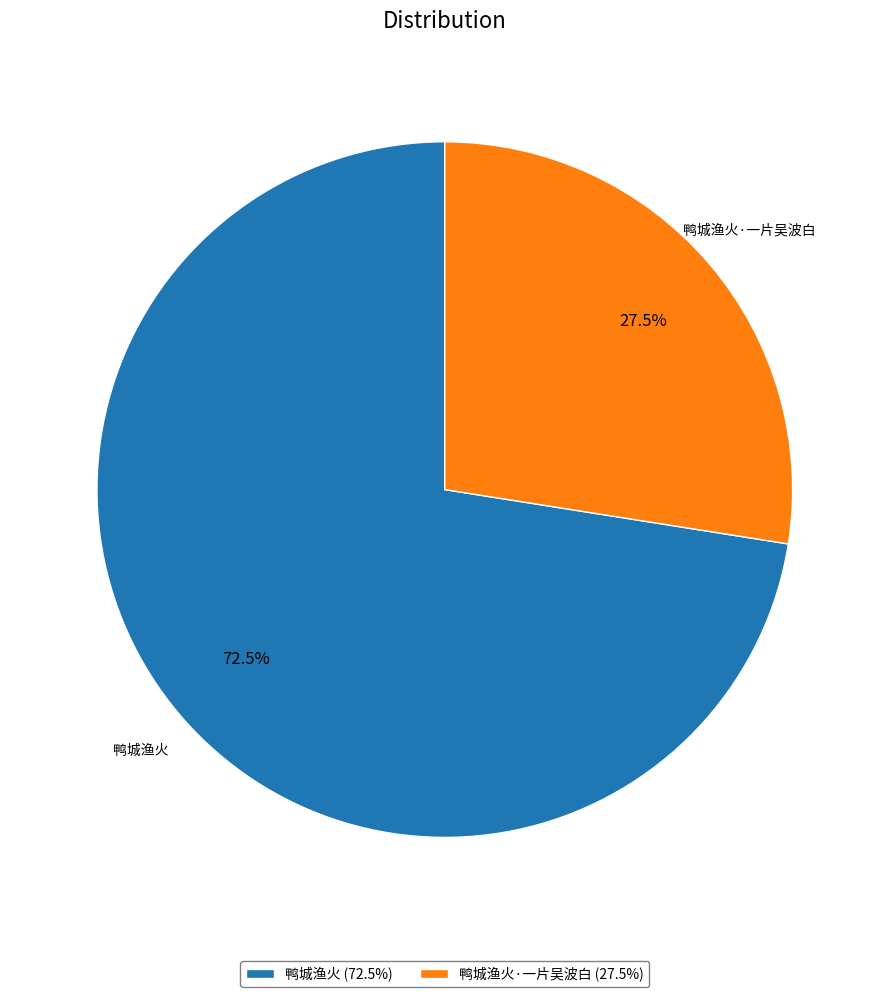

Between 鸭城渔火·一片吴波白 (27.5%) and 鸭城渔火 (72.5%), which is larger?

鸭城渔火 (72.5%)